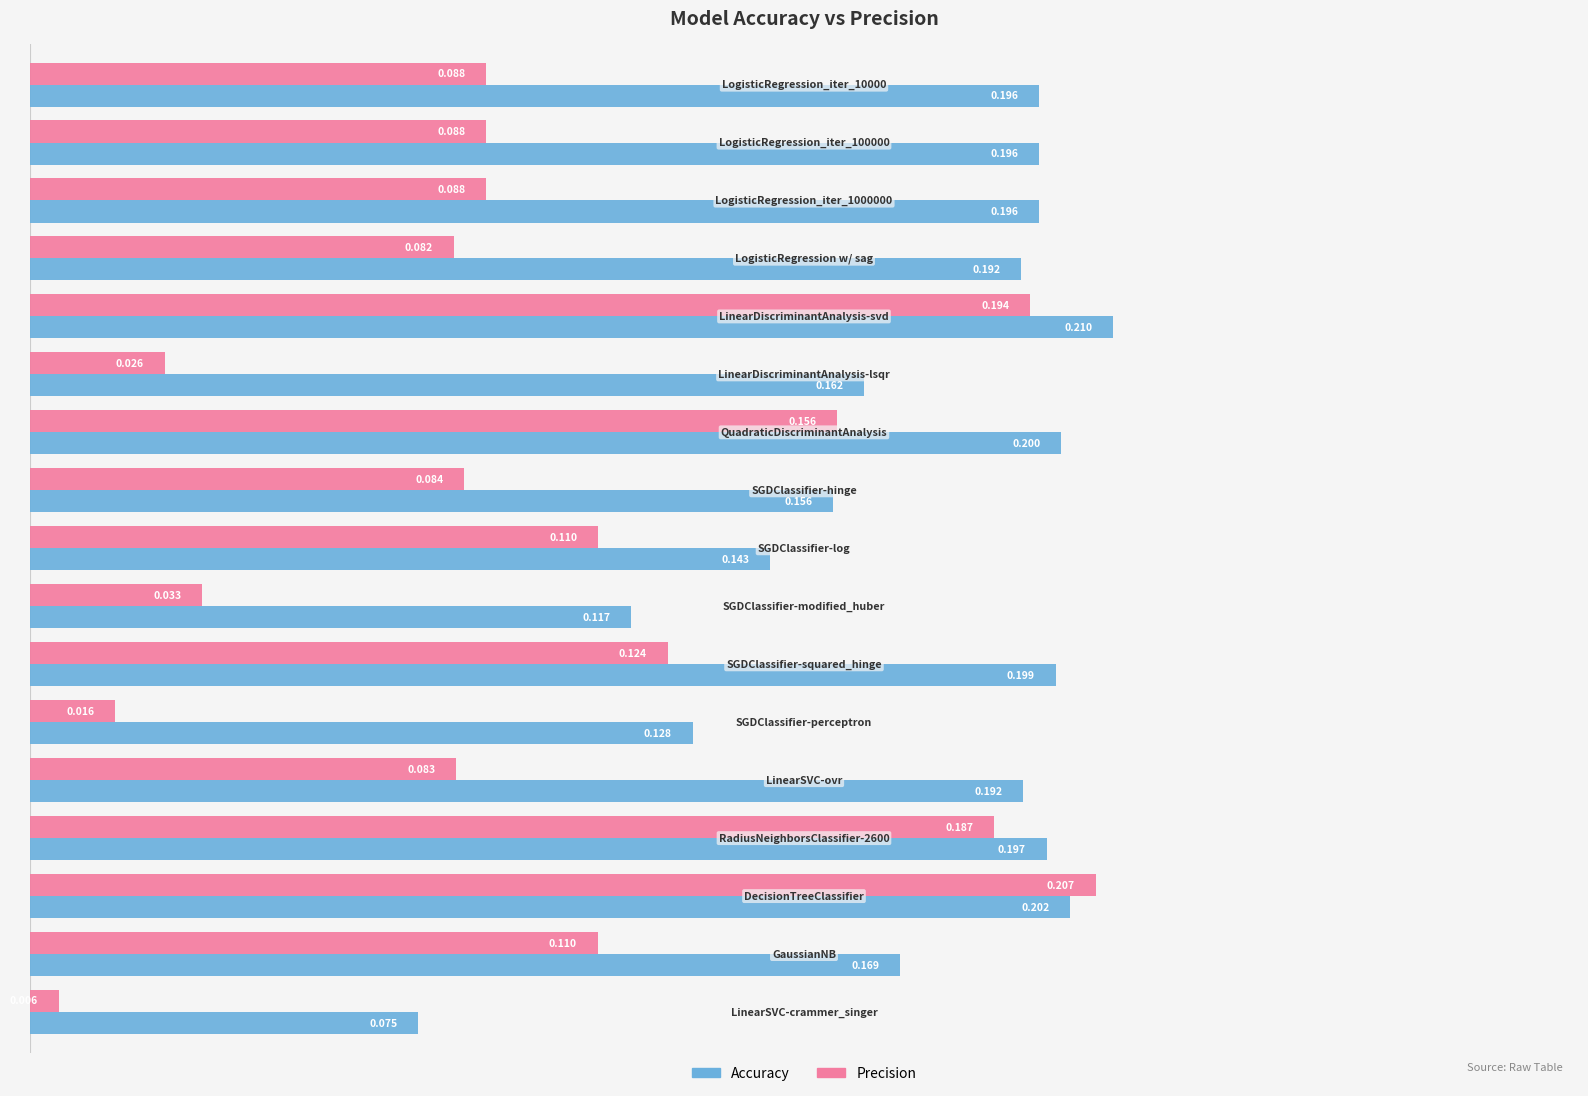

Rank the series by their average value, from lowest to highest.

Precision, Accuracy